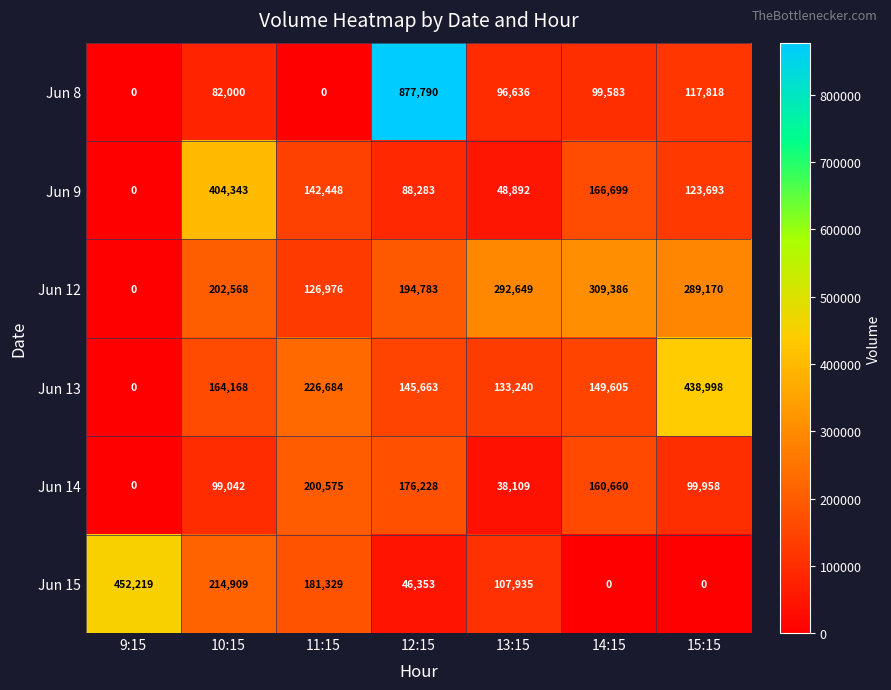

Which label corresponds to the largest value in the chart?

12:15